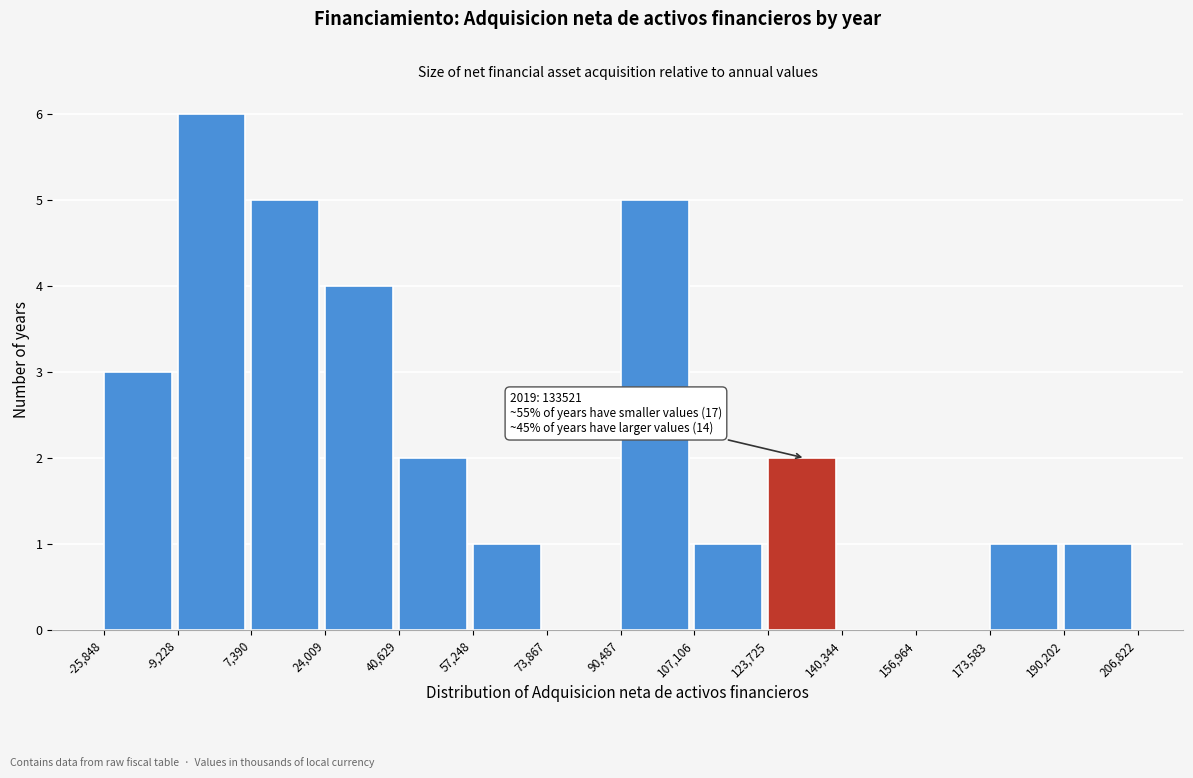

Over which range of the x-axis is the bar tallest?

-9,228 to 7,390